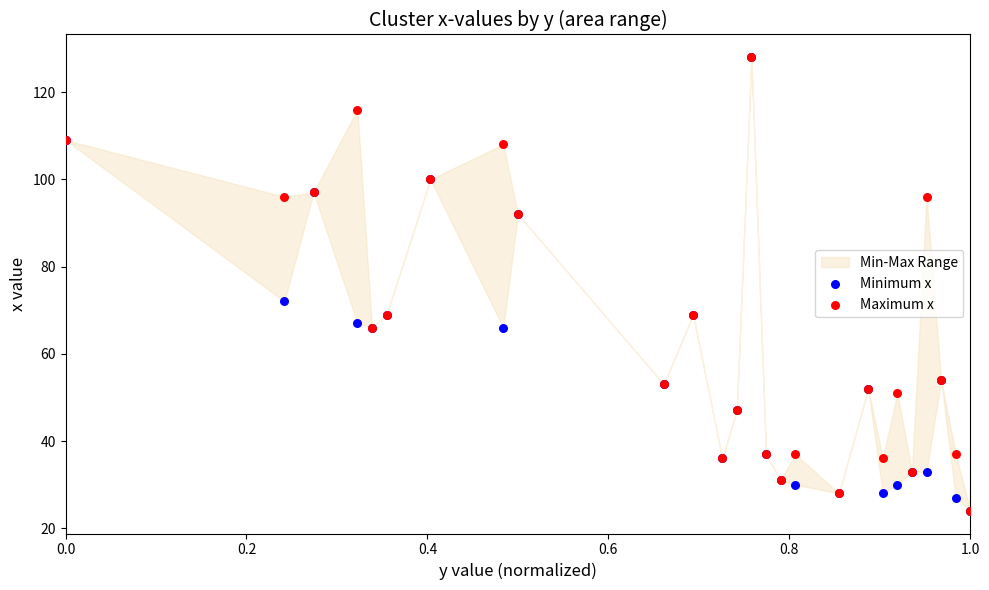

In the Maximum x series, what Y value is closest to 76?

69